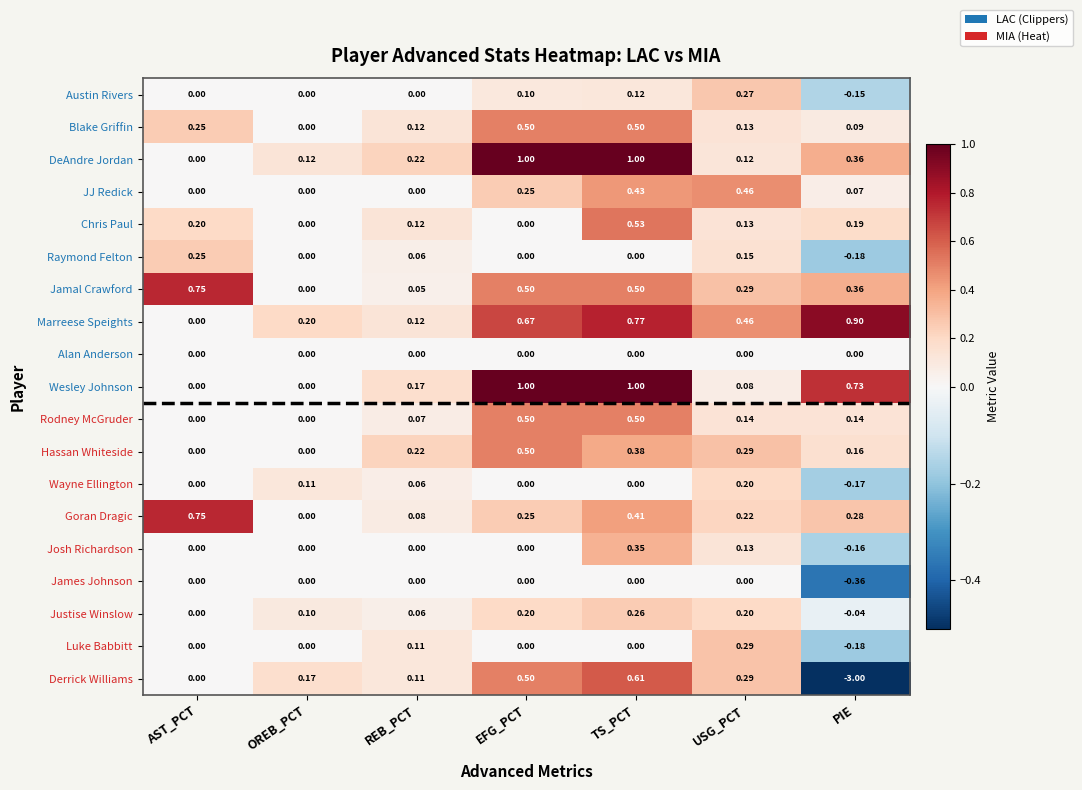

Which label corresponds to the smallest value in the chart?

PIE